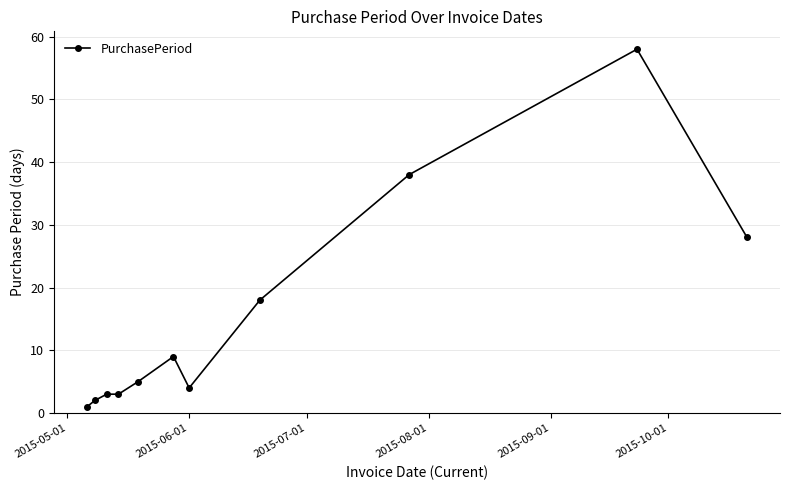

What is the value of the 7th point from the left?

4